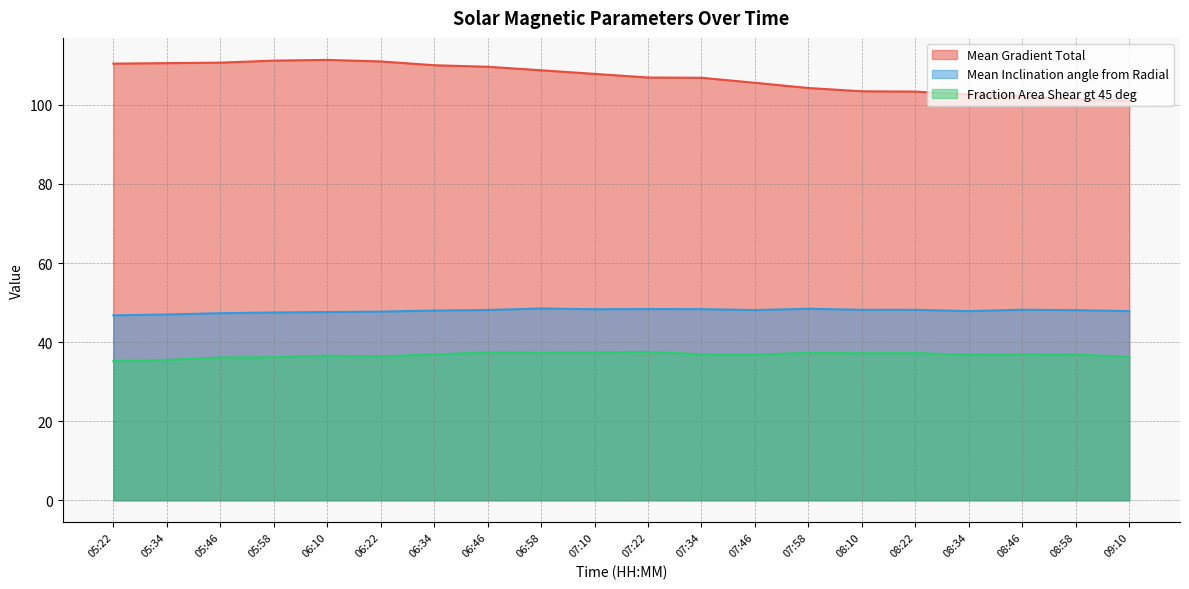

How many data points in Mean Inclination angle from Radial are above 48?

11